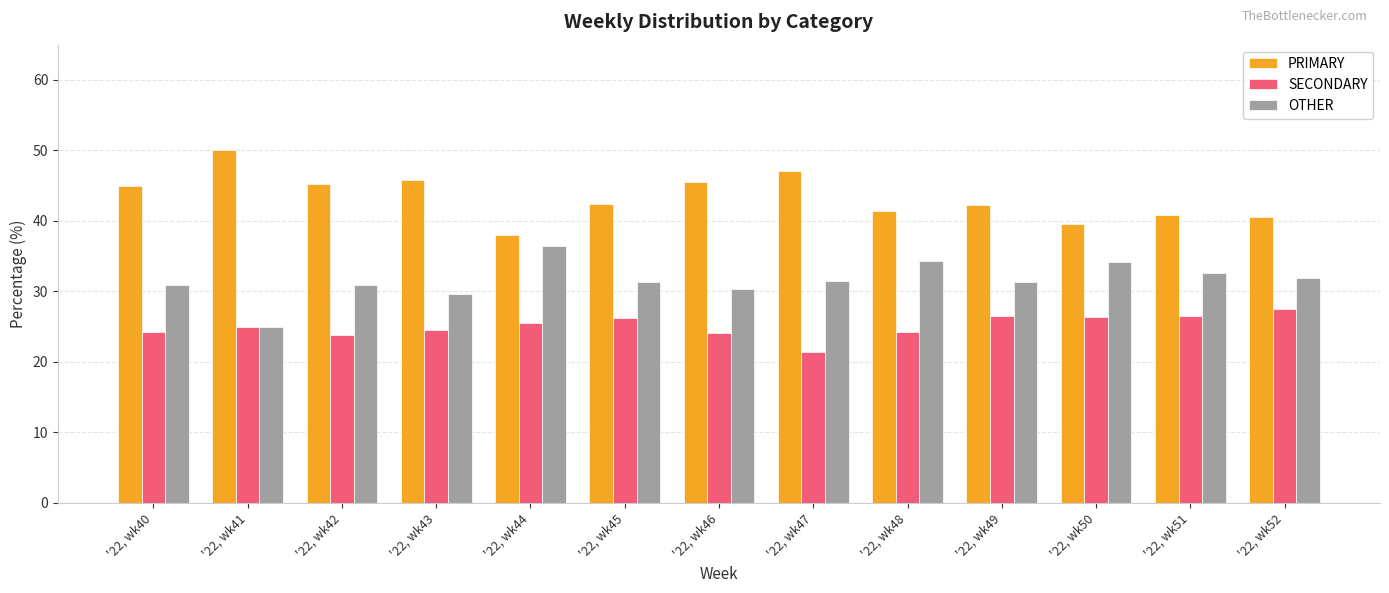

What is the lowest value of the SECONDARY series?

21.4